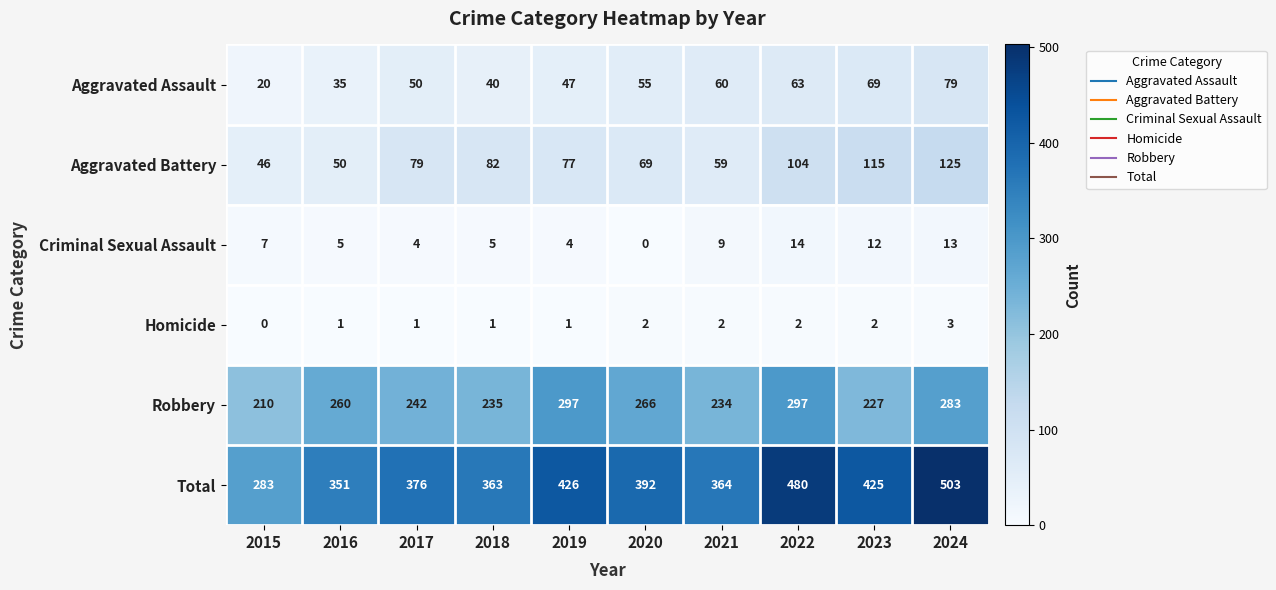

The Total series shows 487 at 2021. True or false?

False